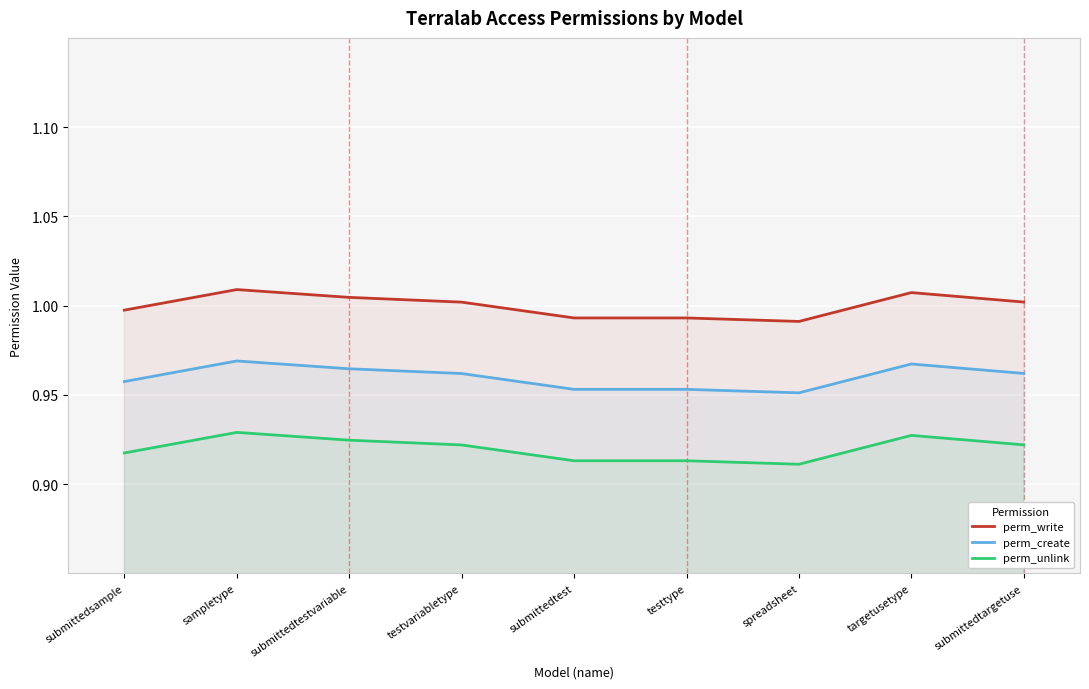

List the series in order of their peak value, highest first.

perm_write, perm_create, perm_unlink